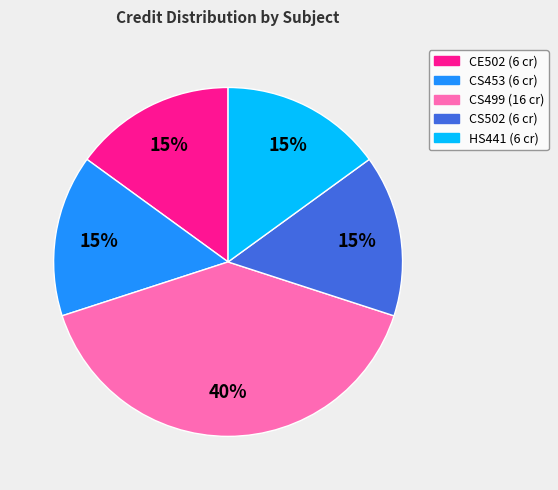

What is the largest slice in the pie chart?

CS499